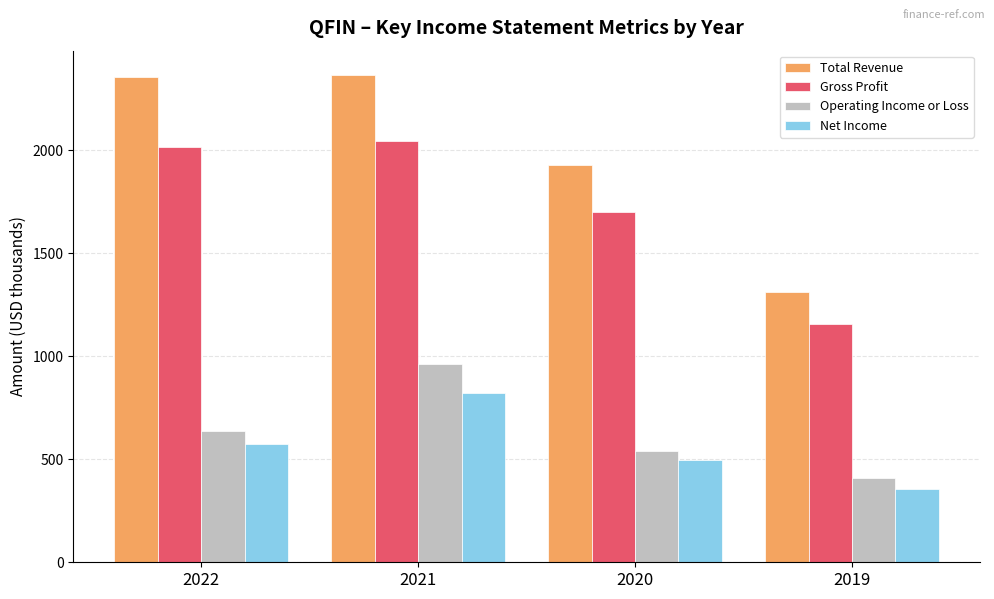

Reading right to left, transcribe all the data shown in this chart.

Total Revenue: 1310.6	1928.1	2364.8	2353.1
Gross Profit: 1156.6	1700.6	2044.6	2015.8
Operating Income or Loss: 411.3	538.8	964.7	635.7
Net Income: 355.6	497.0	821.9	572.0